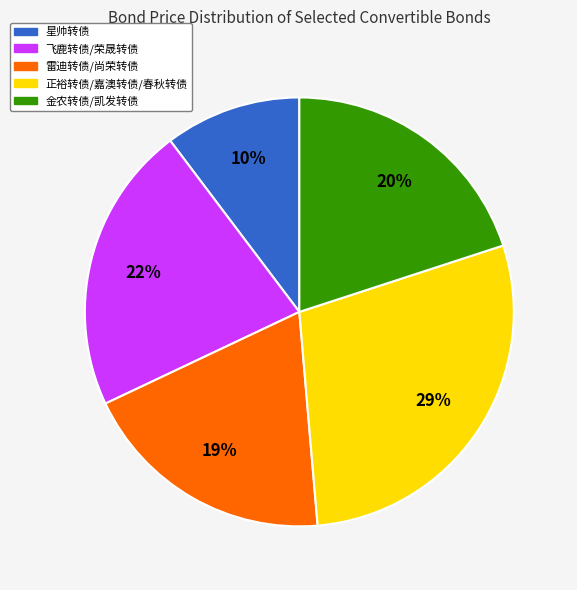

Between 正裕转债/嘉澳转债/春秋转债 and 雷迪转债/尚荣转债, which is larger?

正裕转债/嘉澳转债/春秋转债